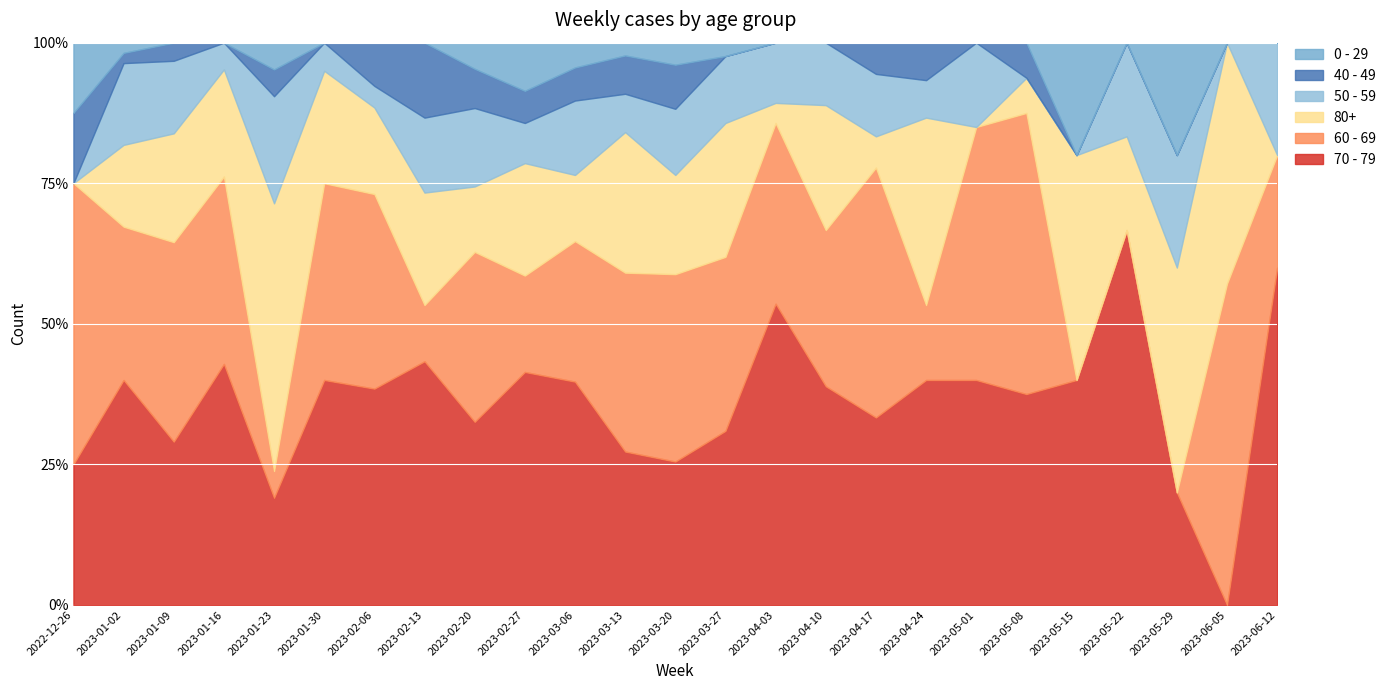

The value of 80+ at 2023-01-09 is 6. True or false?

True